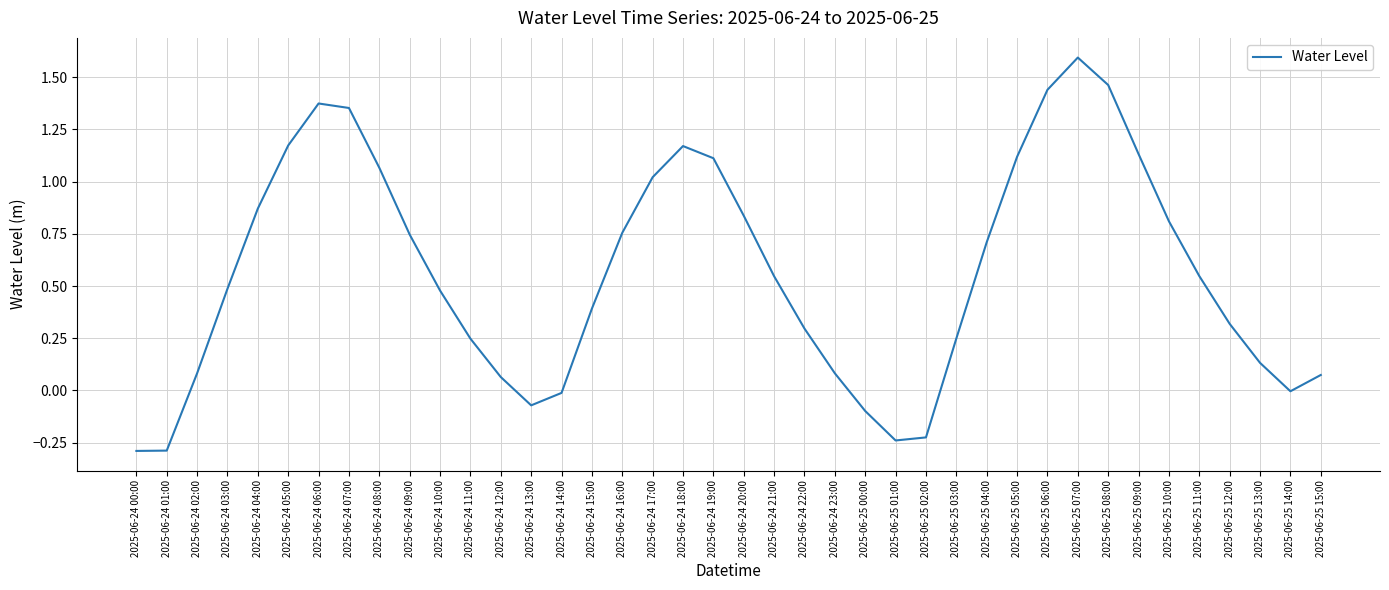

What position from the right is 2025-06-25 09:00?

7